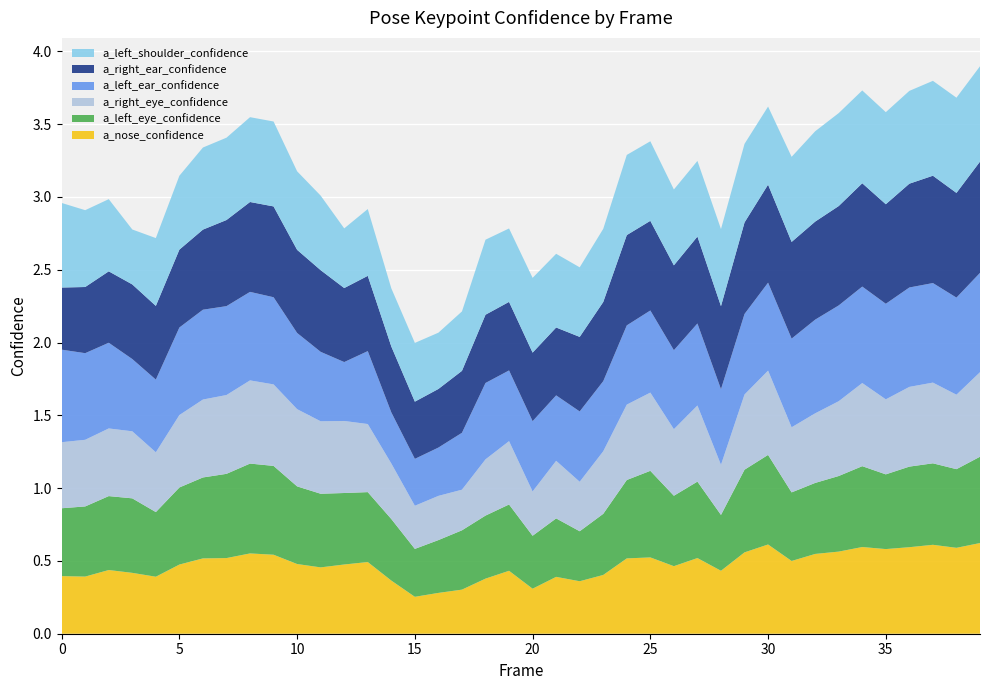

Reading right to left, list all the values displayed in this chart.

a_nose_confidence: 0.6	0.6	0.6	0.6	0.6	0.6	0.6	0.5	0.5	0.6	0.6	0.4	0.5	0.5	0.5	0.5	0.4	0.4	0.4	0.3	0.4	0.4	0.3	0.3	0.3	0.4	0.5	0.5	0.5	0.5	0.5	0.6	0.5	0.5	0.5	0.4	0.4	0.4	0.4	0.4
a_left_eye_confidence: 0.6	0.5	0.6	0.6	0.5	0.6	0.5	0.5	0.5	0.6	0.6	0.4	0.5	0.5	0.6	0.5	0.4	0.3	0.4	0.4	0.5	0.4	0.4	0.4	0.3	0.4	0.5	0.5	0.5	0.5	0.6	0.6	0.6	0.6	0.5	0.4	0.5	0.5	0.5	0.5
a_right_eye_confidence: 0.6	0.5	0.6	0.5	0.5	0.6	0.5	0.5	0.4	0.6	0.5	0.3	0.5	0.5	0.5	0.5	0.4	0.3	0.4	0.3	0.4	0.4	0.3	0.3	0.3	0.4	0.5	0.5	0.5	0.5	0.6	0.6	0.5	0.5	0.5	0.4	0.5	0.5	0.5	0.5
a_left_ear_confidence: 0.7	0.7	0.7	0.7	0.7	0.7	0.7	0.6	0.6	0.6	0.6	0.5	0.6	0.5	0.6	0.5	0.5	0.5	0.4	0.5	0.5	0.5	0.4	0.3	0.3	0.4	0.5	0.4	0.5	0.5	0.6	0.6	0.6	0.6	0.6	0.5	0.5	0.6	0.6	0.6
a_right_ear_confidence: 0.8	0.7	0.7	0.7	0.7	0.7	0.7	0.7	0.7	0.7	0.6	0.6	0.6	0.6	0.6	0.6	0.5	0.5	0.5	0.5	0.5	0.5	0.4	0.4	0.4	0.5	0.5	0.5	0.6	0.6	0.6	0.6	0.6	0.6	0.5	0.5	0.5	0.5	0.5	0.4
a_left_shoulder_confidence: 0.7	0.7	0.7	0.6	0.6	0.6	0.6	0.6	0.6	0.5	0.5	0.5	0.5	0.5	0.5	0.6	0.5	0.5	0.5	0.5	0.5	0.5	0.4	0.4	0.4	0.4	0.5	0.4	0.5	0.5	0.6	0.6	0.6	0.6	0.5	0.5	0.4	0.5	0.5	0.6